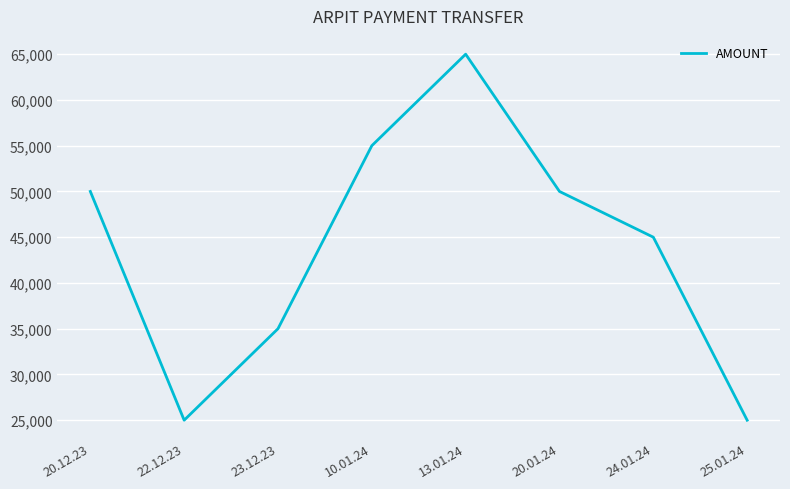

Reading right to left, extract all data points from this chart.

25000	45000	50000	65000	55000	35000	25000	50000